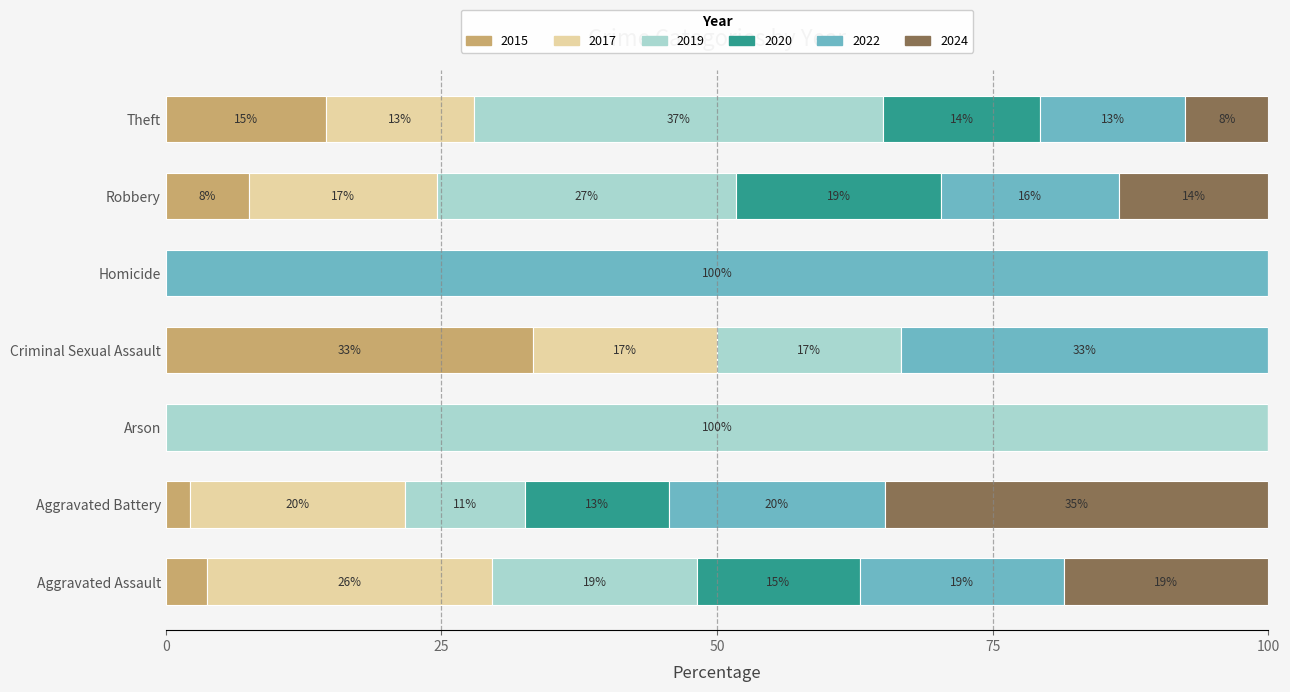

Which series has the largest total across all categories?

2019